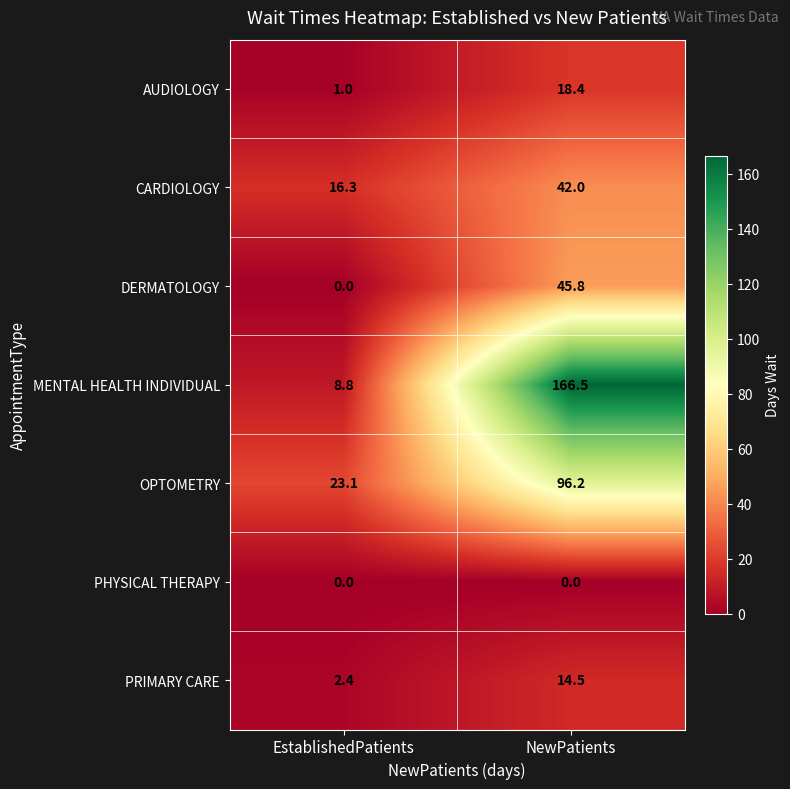

At how many categories does at least one series exceed 156?

1